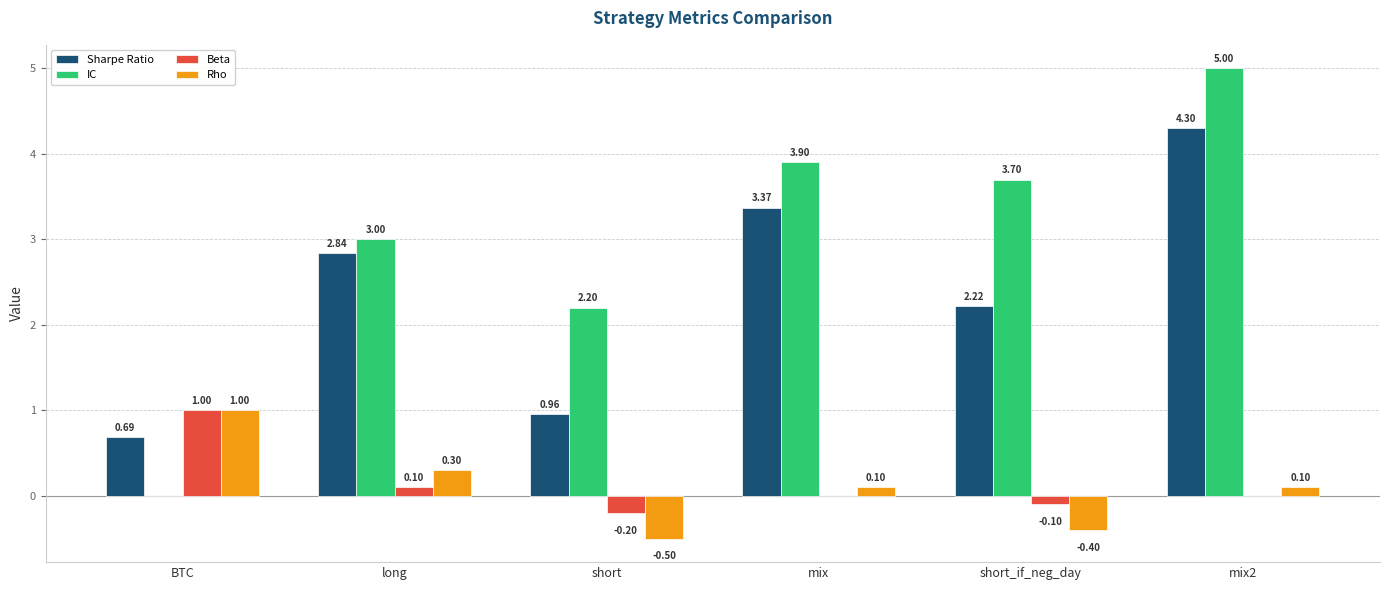

What is the total value across all series at BTC?

2.7